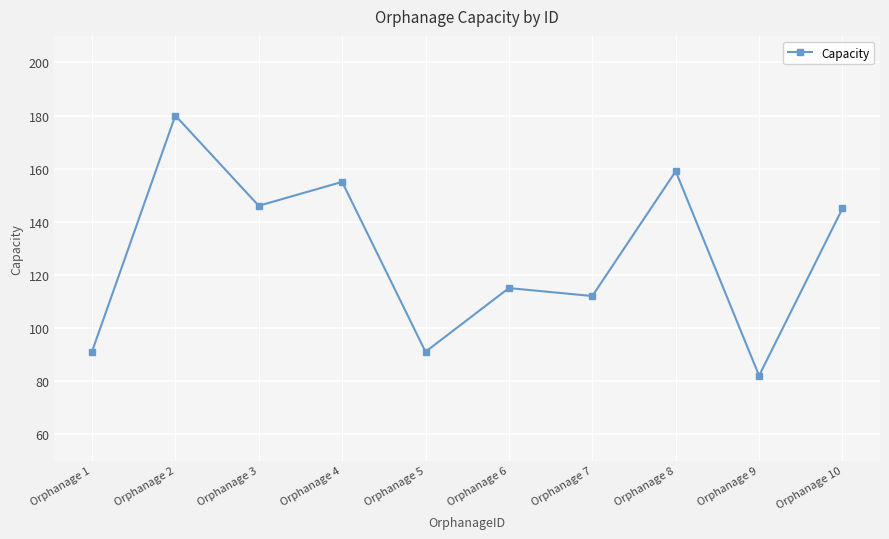

How many lines are shown in the chart?

1